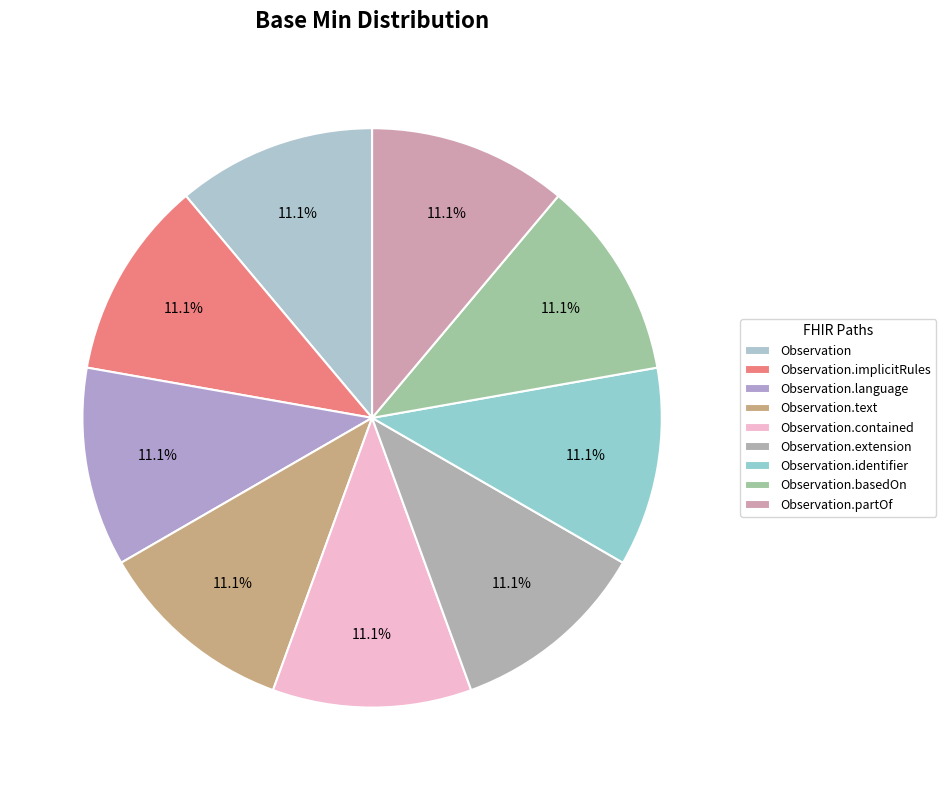

Is Observation.language the majority of the pie?

No